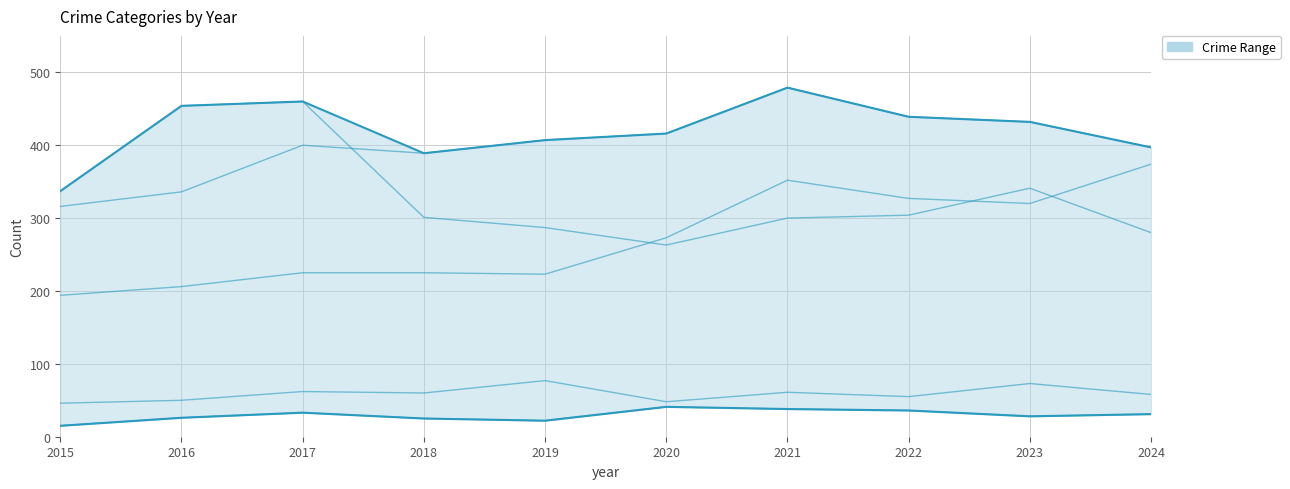

True or false: Criminal Sexual Assault and Robbery cross at least once.

False